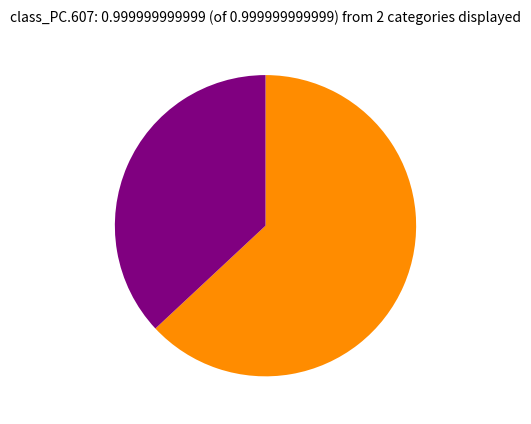

Does any single category account for the majority?

Yes